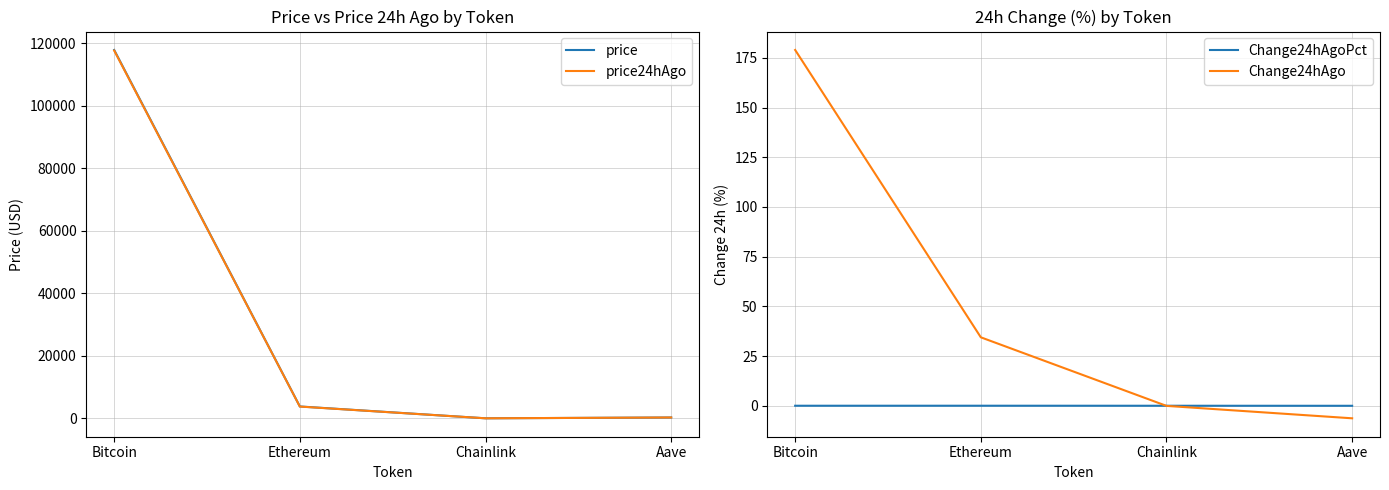

The Change24hAgo series shows -6.3 at Aave. True or false?

True